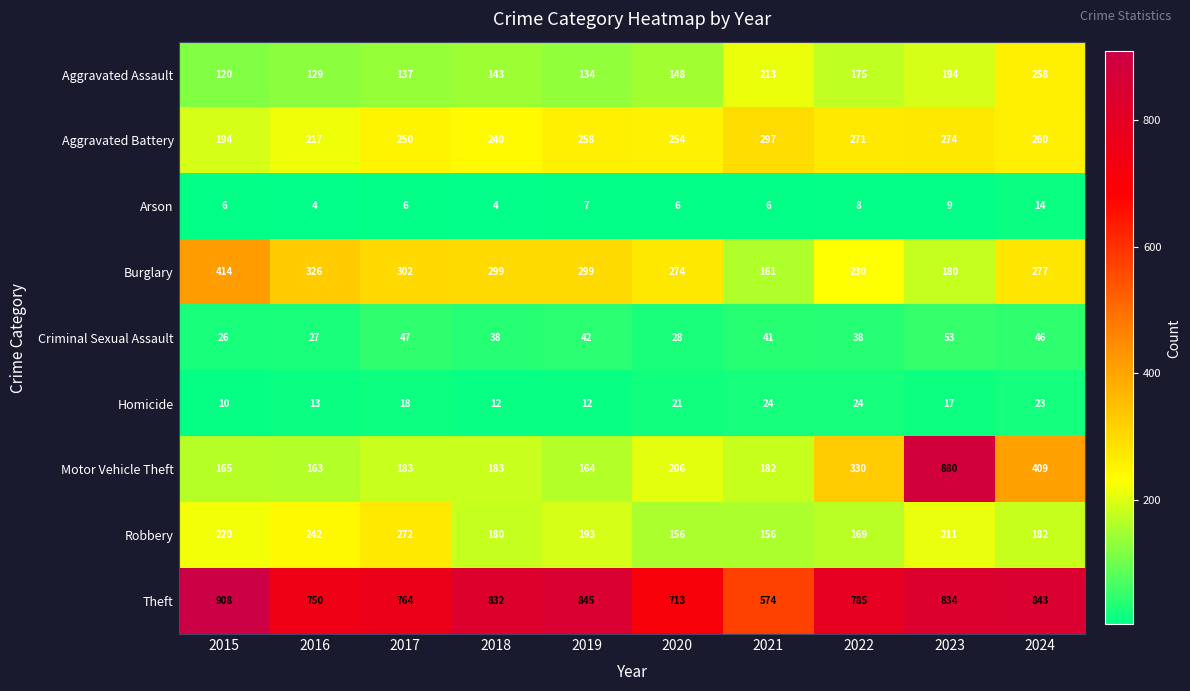

What is the average value of the Robbery series?

198